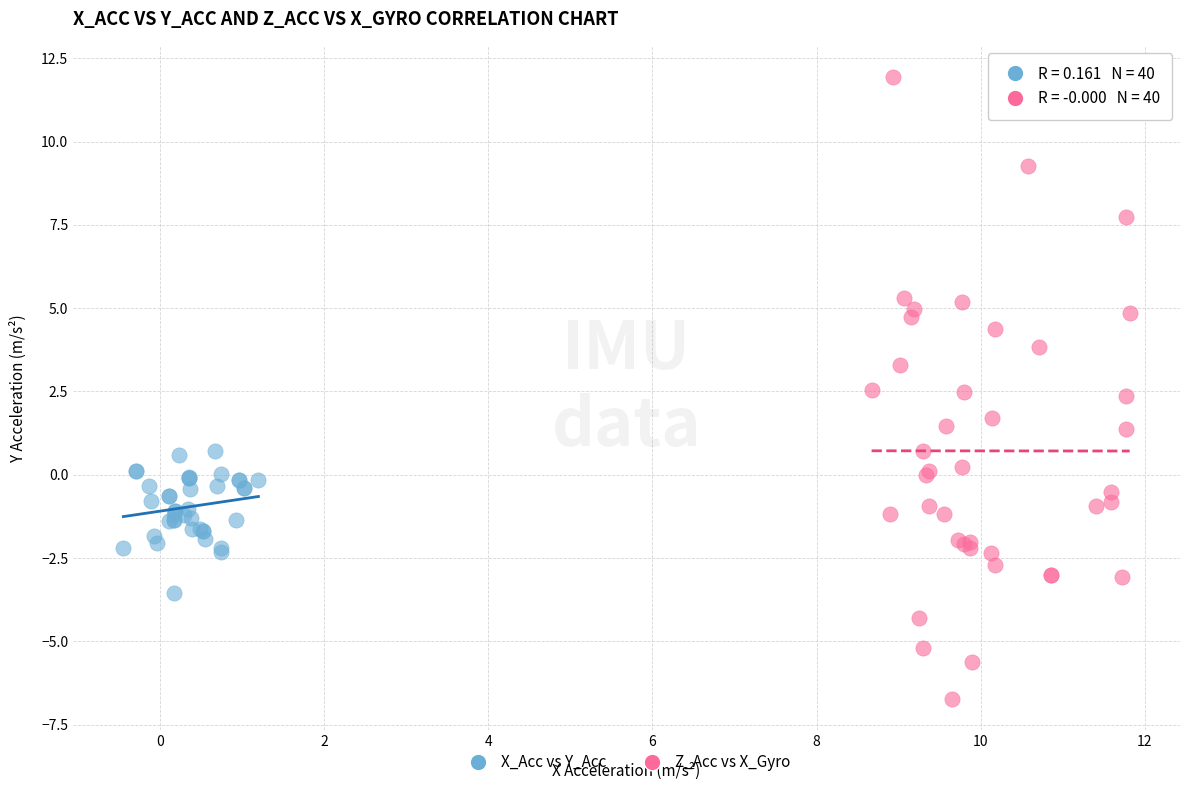

Which series contains the lowest Y value?

Z_Acc vs X_Gyro